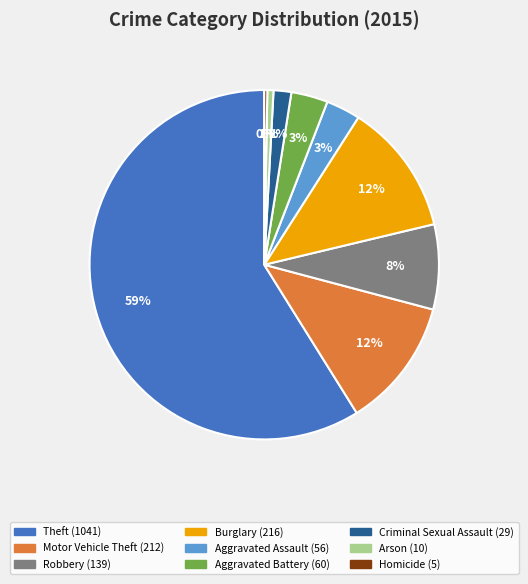

Between Criminal Sexual Assault and Robbery, which is larger?

Robbery